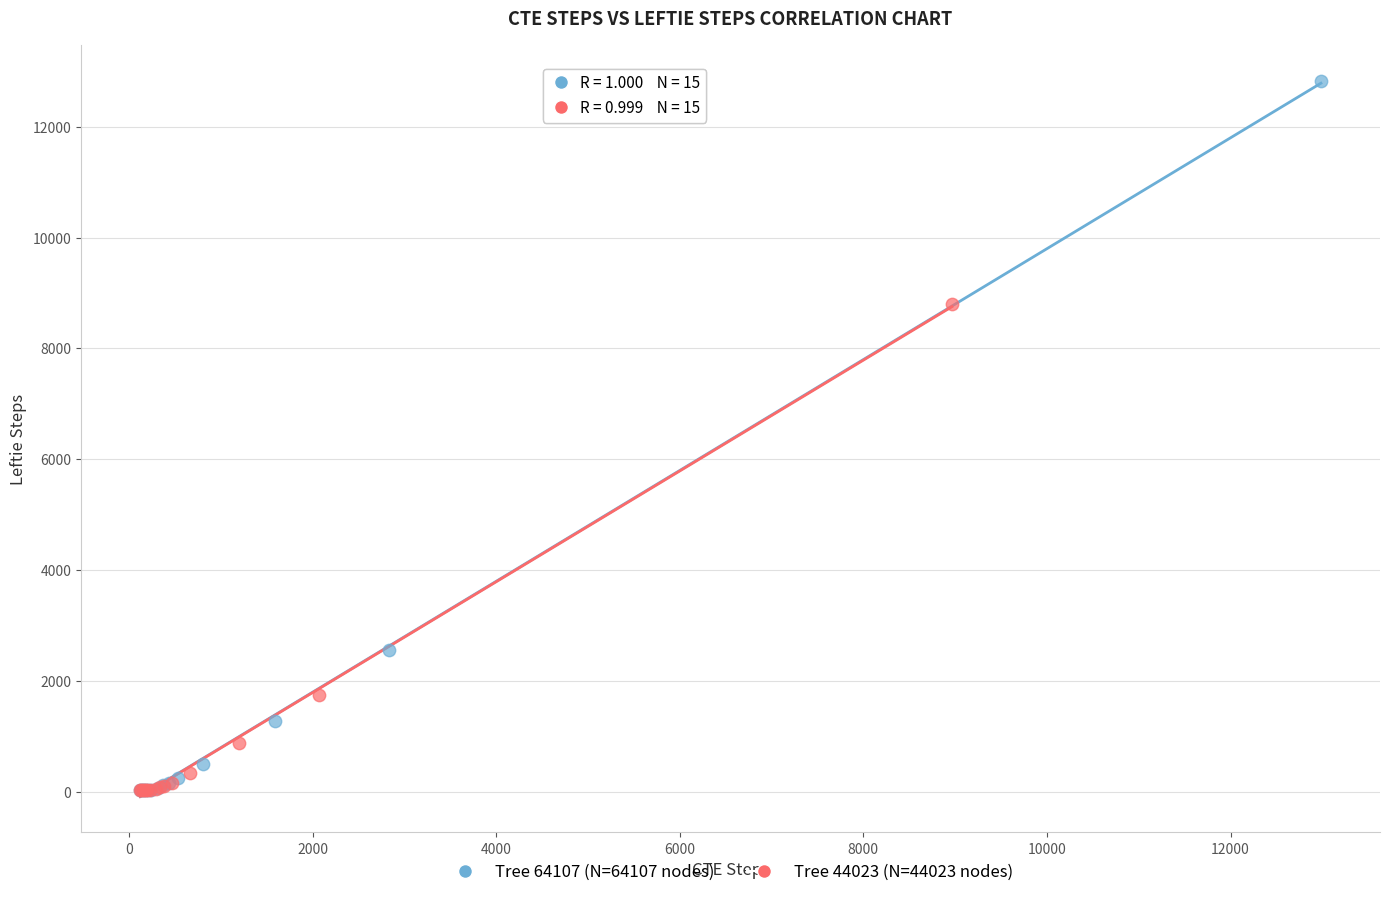

Which series contains the highest Y value?

Tree 64107 (N=64107 nodes)